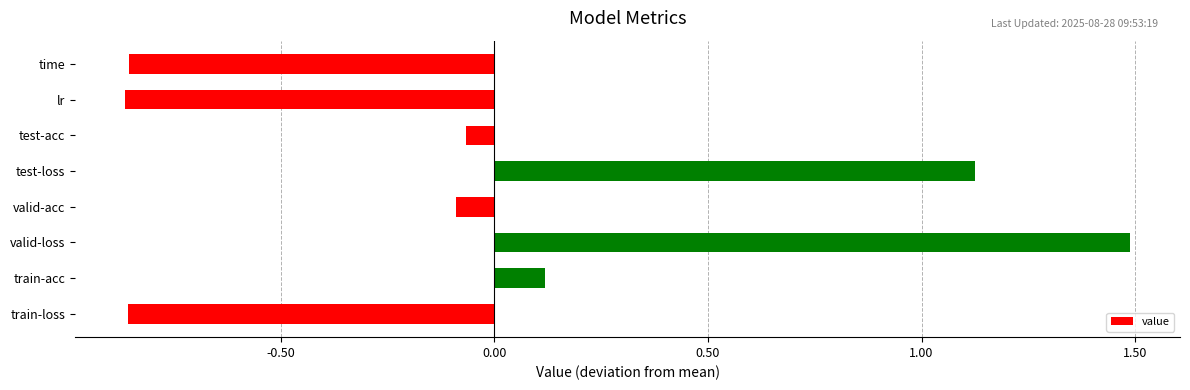

What is the greatest value displayed?

1.5